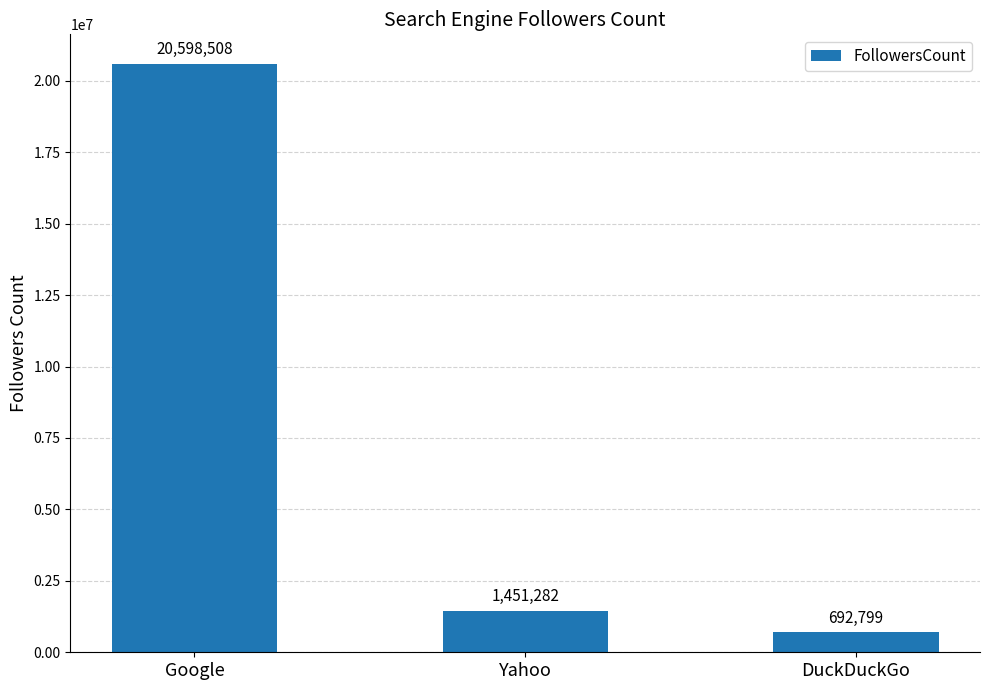

List the labels in order of value, smallest first.

DuckDuckGo, Yahoo, Google